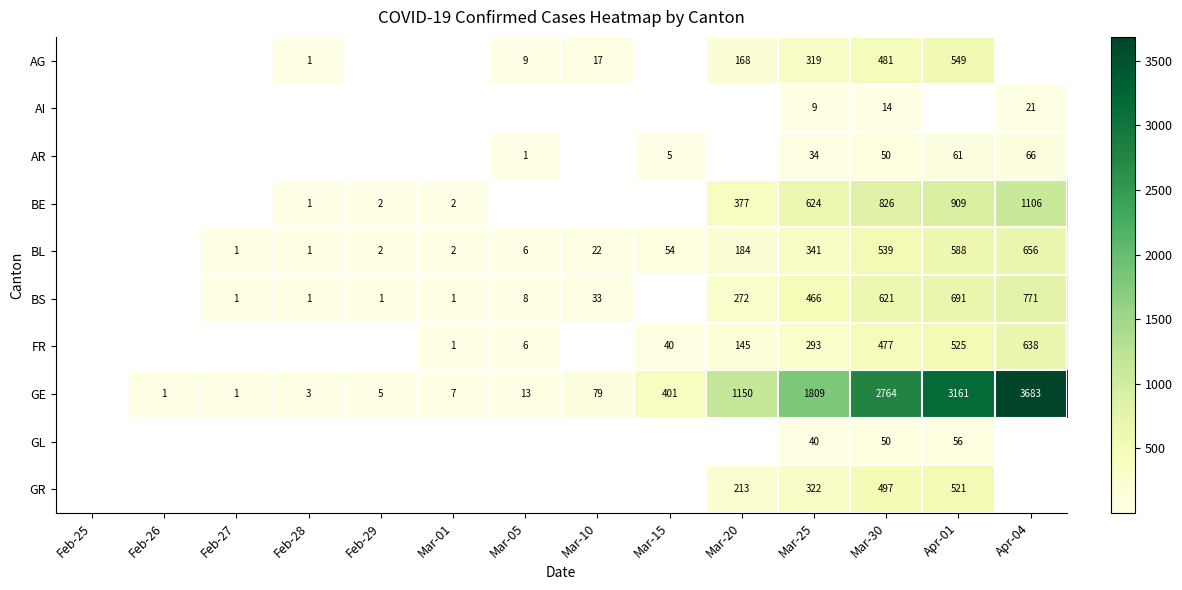

The BS series shows 8 at Mar-05. True or false?

True